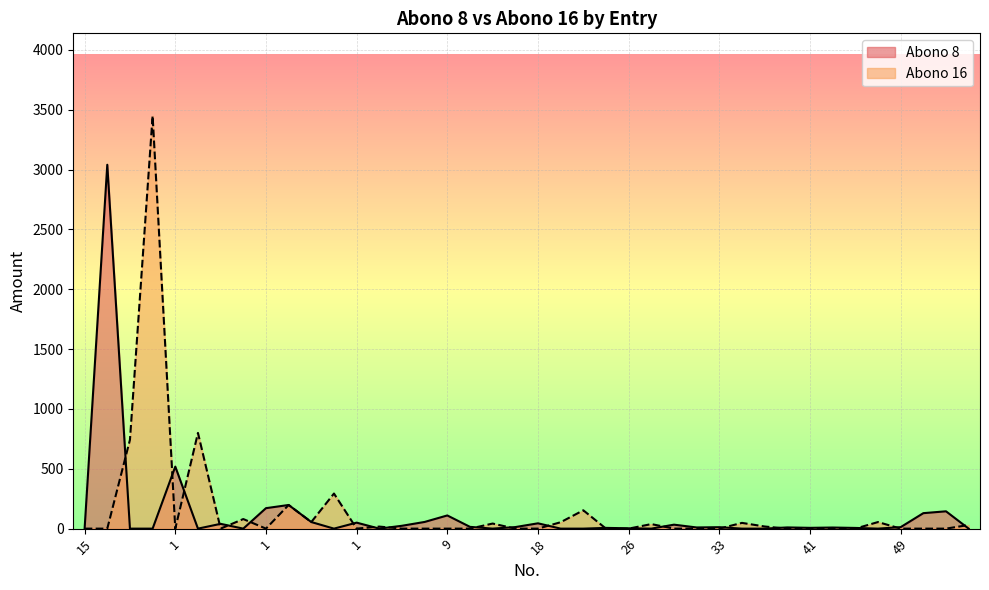

List the series in order of their peak value, lowest first.

Abono 8, Abono 16